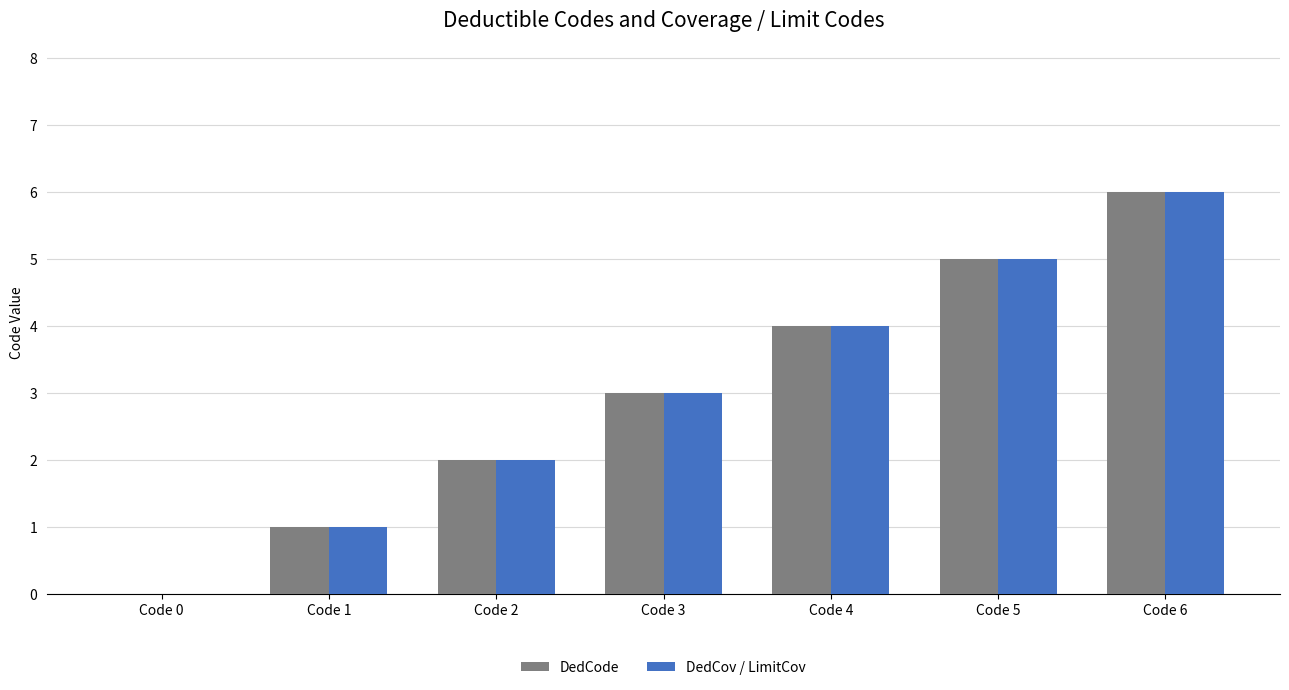

What is the maximum value shown in the chart?

6